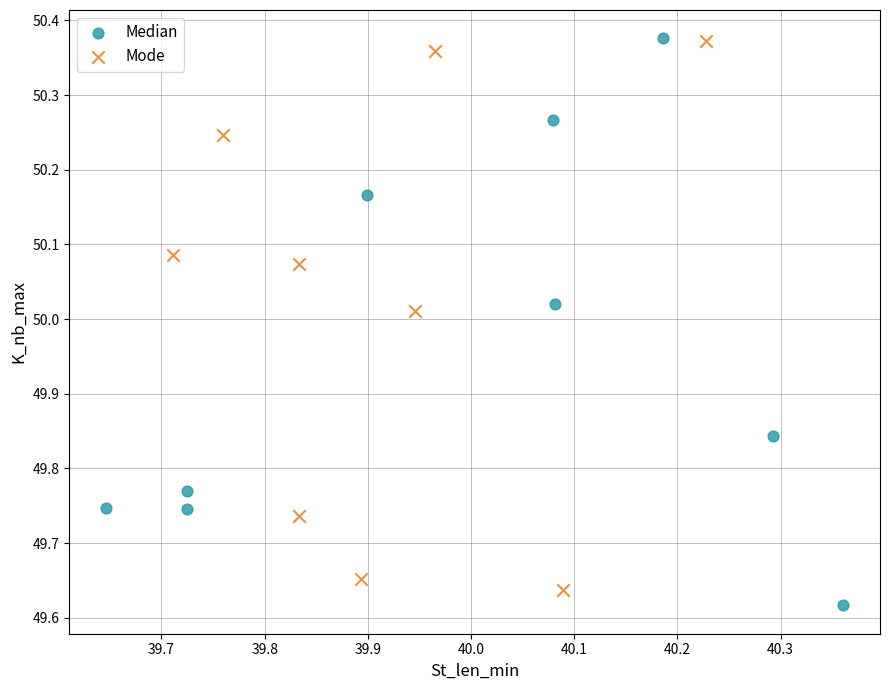

What are all the series names shown in the legend?

Median, Mode